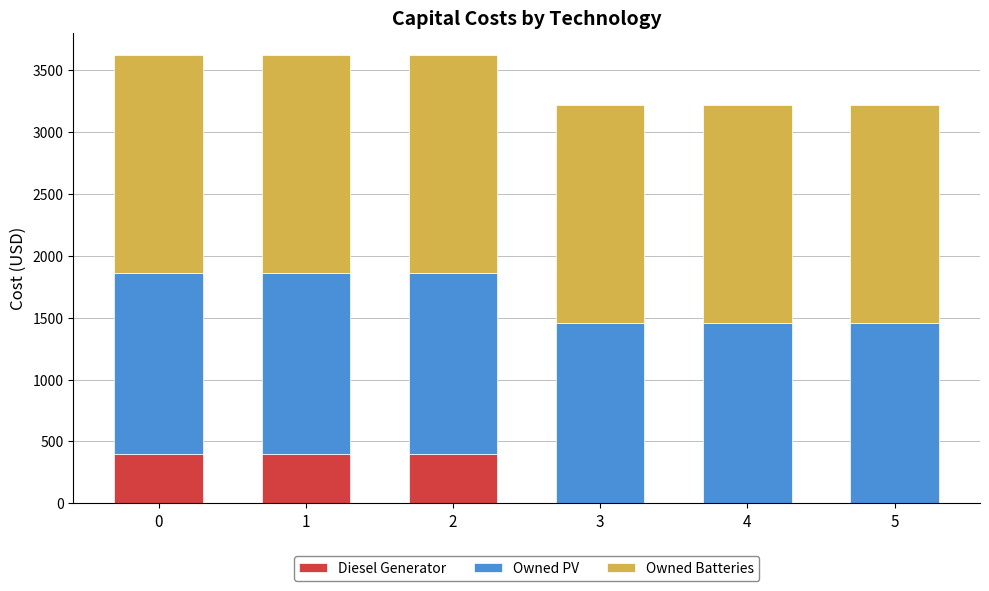

Reading left to right, transcribe the values for Diesel Generator.

0=400	1=400	2=400	3=0	4=0	5=0